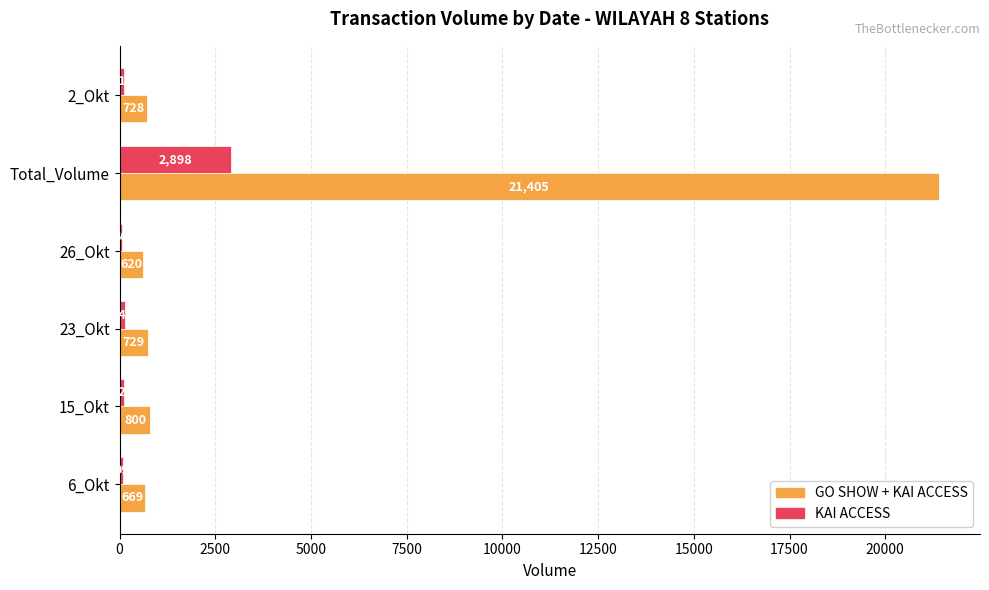

What is the highest value of the GO SHOW + KAI ACCESS series?

21405